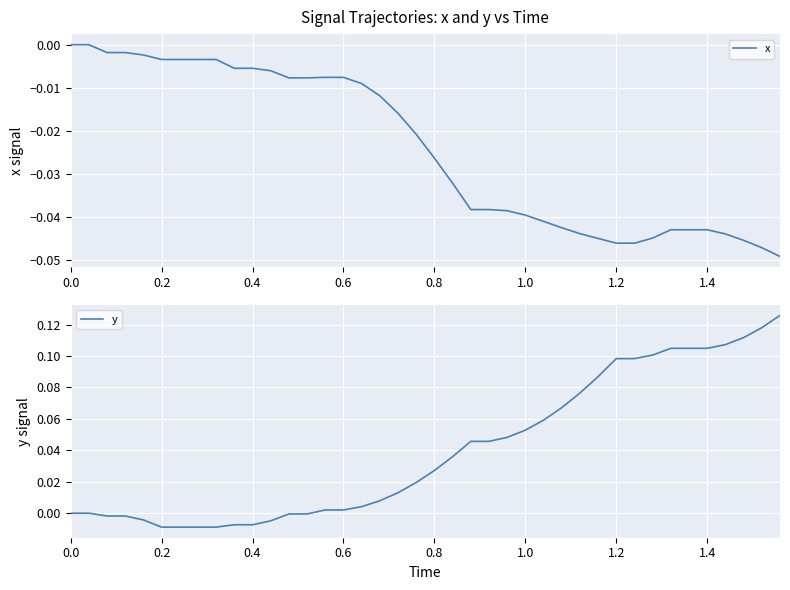

Which series ends up on top after the final intersection of y and x?

y